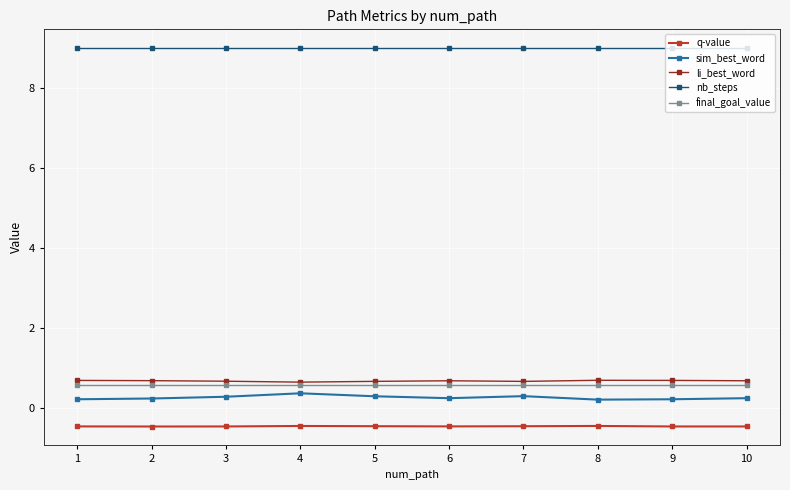

True or false: final_goal_value has a value of 1.0 at 6.

False